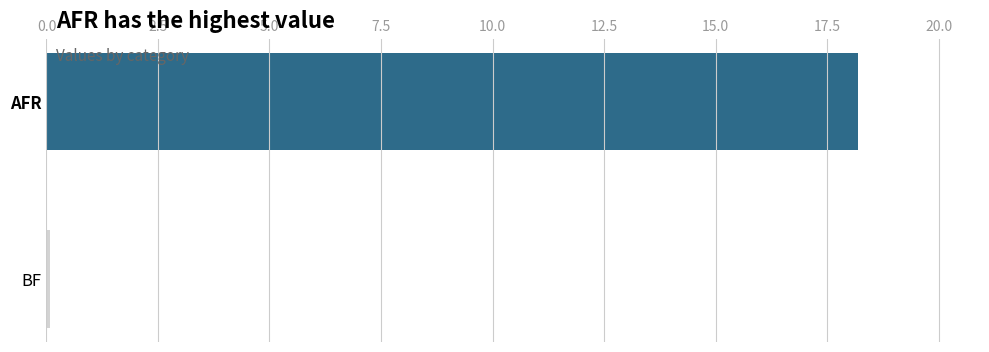

What is the average value?

9.1